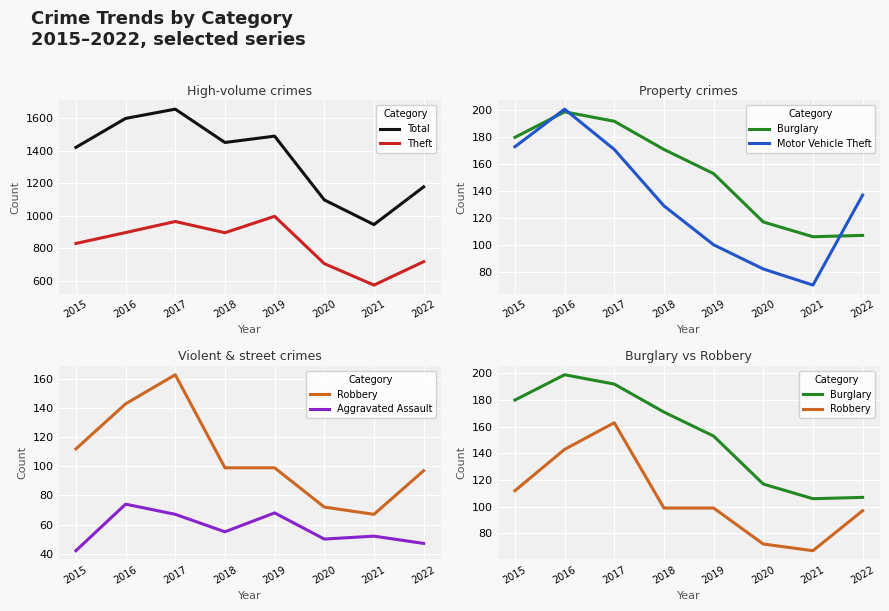

How many data points in Robbery are above 99?

3